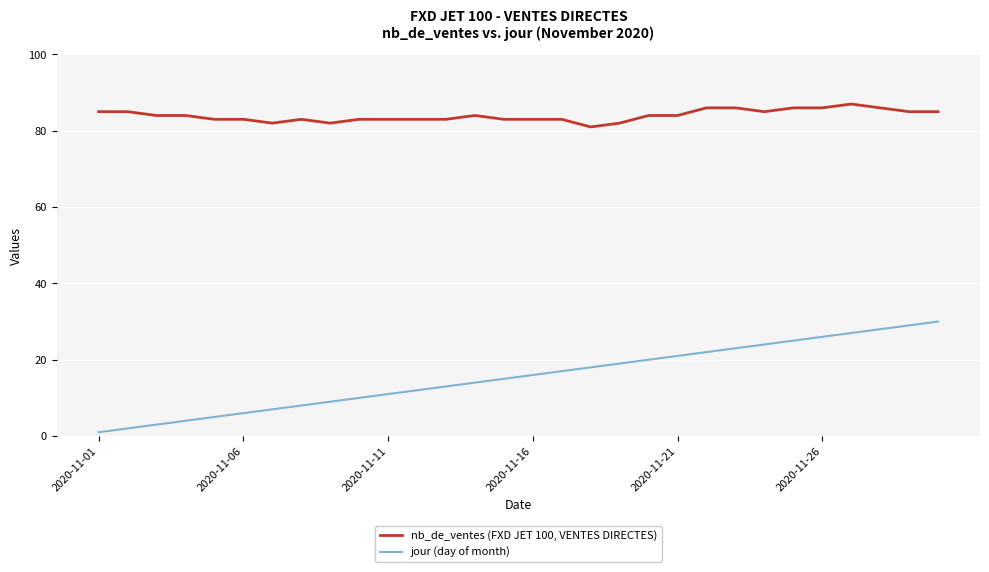

What is the sum of all nb_de_ventes (FXD JET 100, VENTES DIRECTES) values?

2519